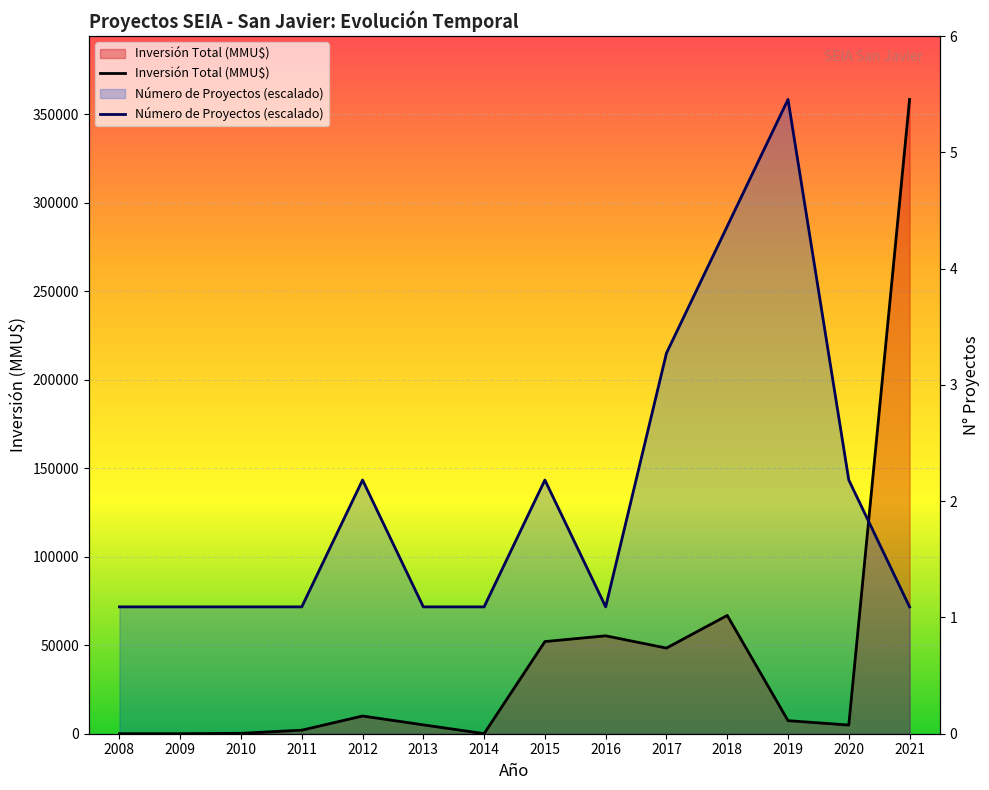

Where is Número de Proyectos (escalado) nearest to the value 215058?

2017